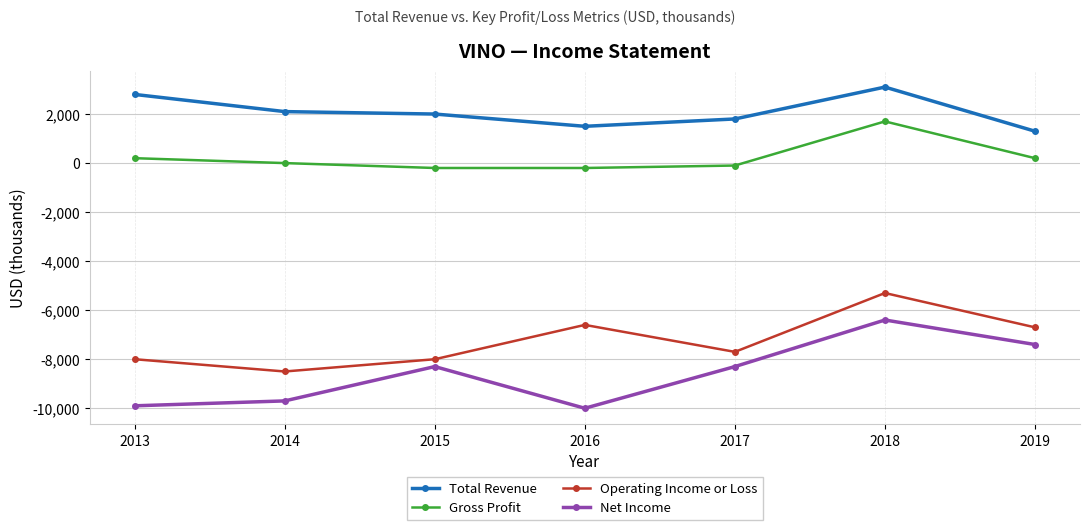

Which series has the largest range (max minus min)?

Net Income